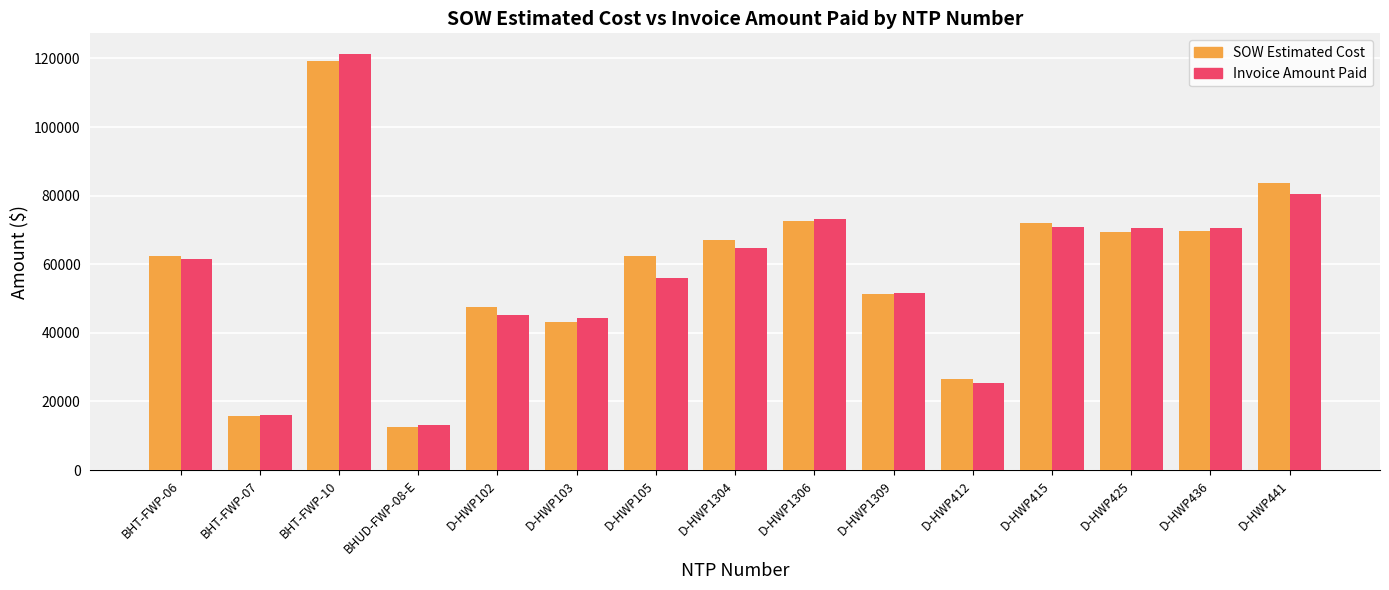

What is the label of the 9th bar from the left?

D-HWP1306